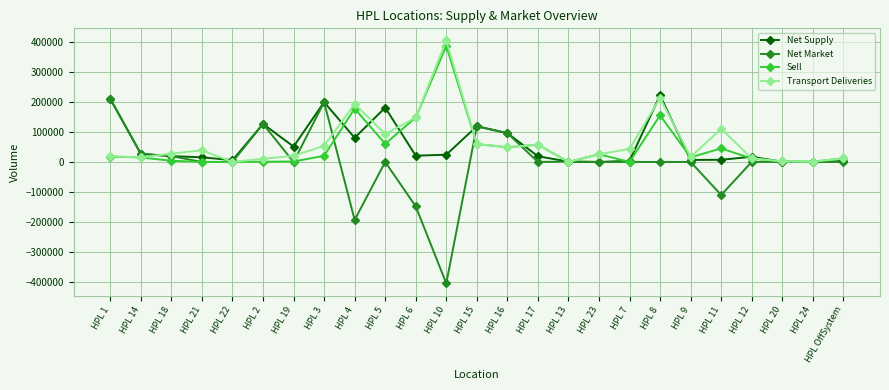

True or false: Sell has more than 2 interior local peaks.

True